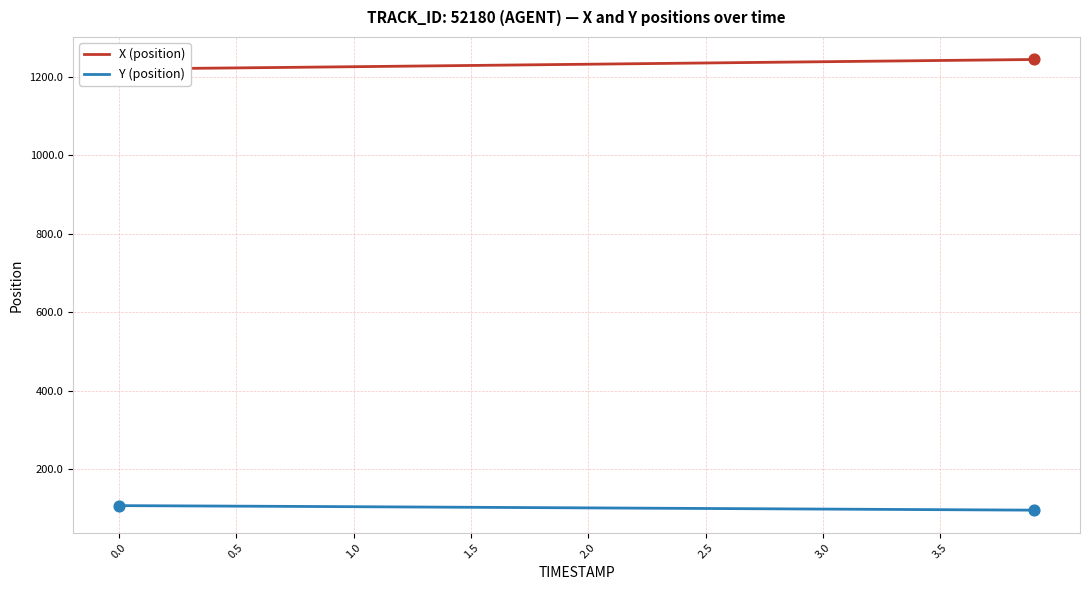

Which series reaches the minimum Y coordinate?

Y (position)